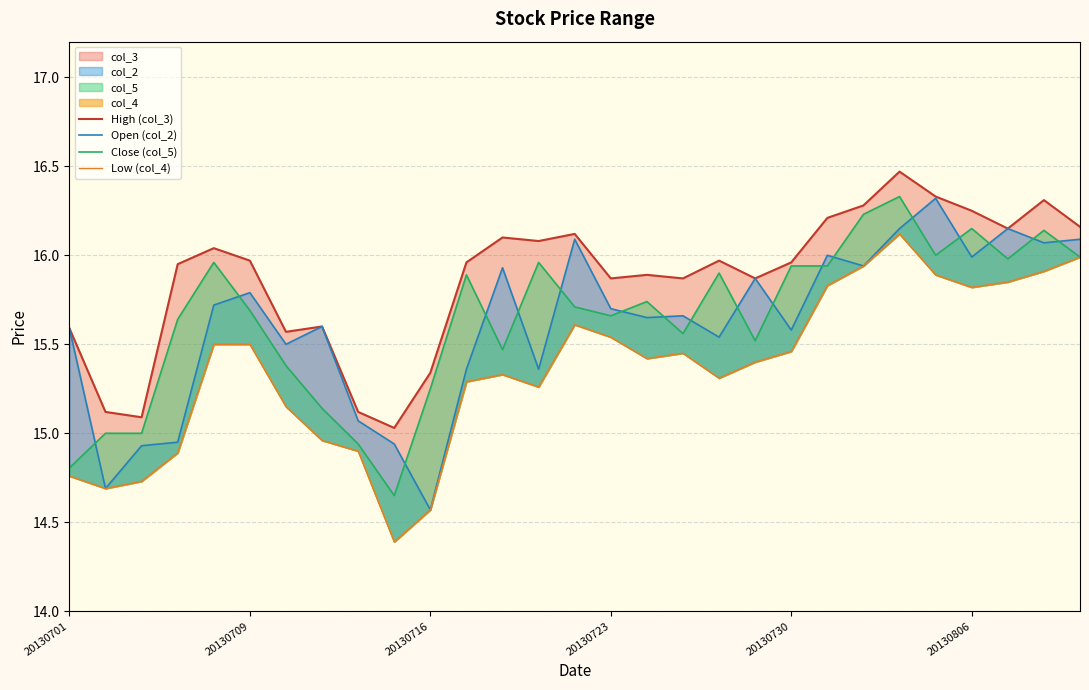

What is the value of the Open (col_2) point at the 18th from the left?

15.7